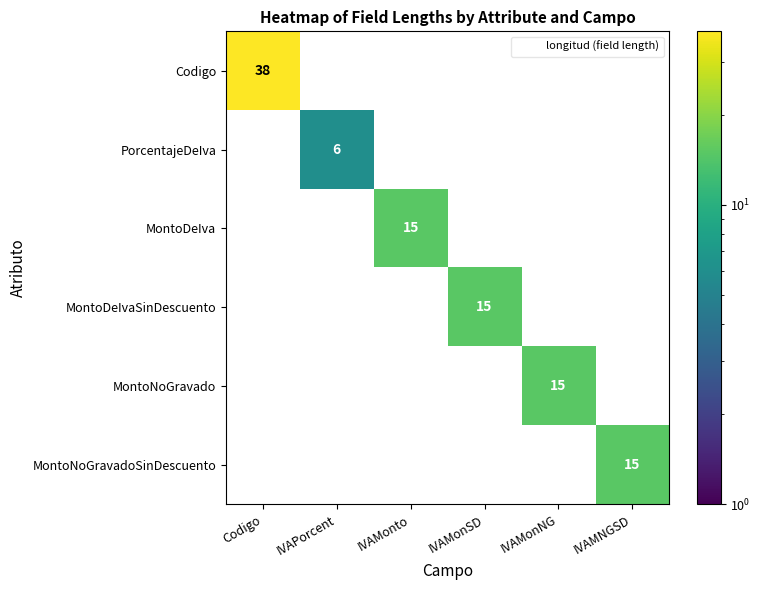

How many values in MontoDeIvaSinDescuento are above zero?

1